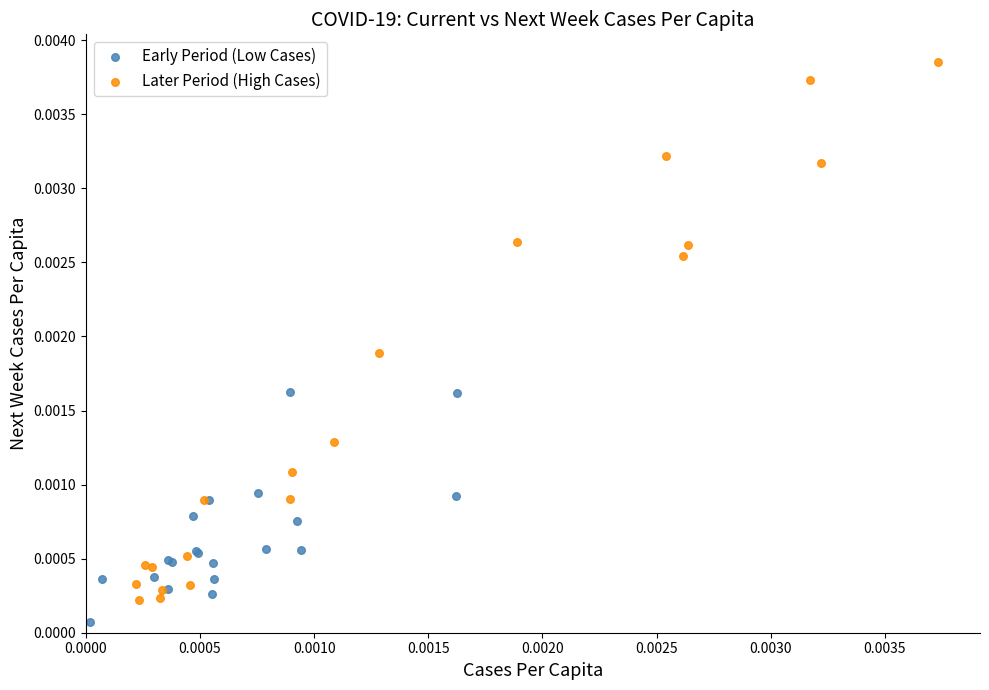

Which series has the largest Y range (max minus min)?

Later Period (High Cases)